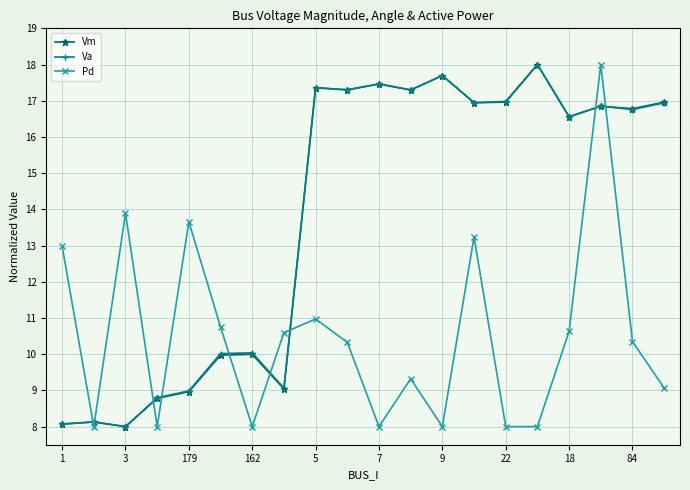

At how many categories does at least one series exceed 15?

12